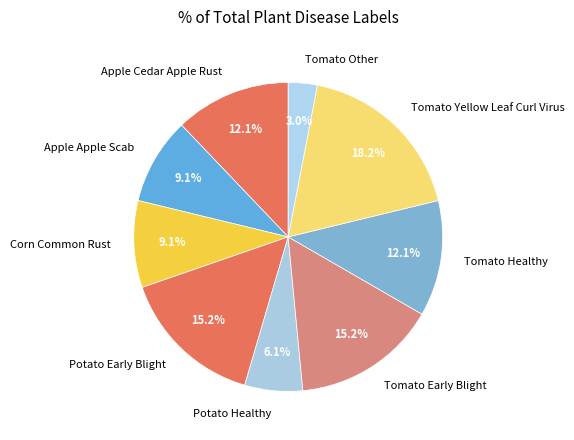

Is the sum of Tomato Yellow Leaf Curl Virus and Tomato Healthy greater than half?

No